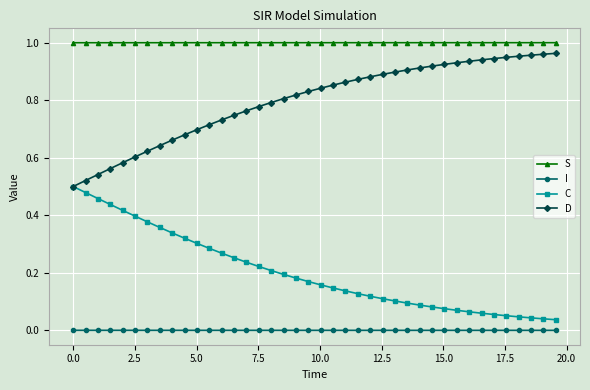

Which series has the largest total across all categories?

S